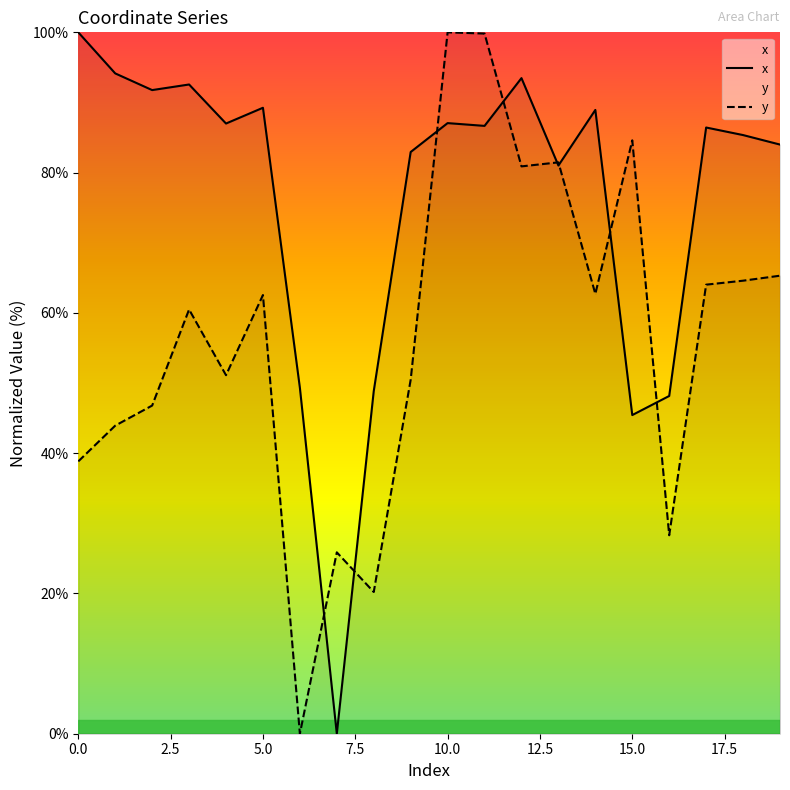

Rank the series by their average value, from lowest to highest.

y, x